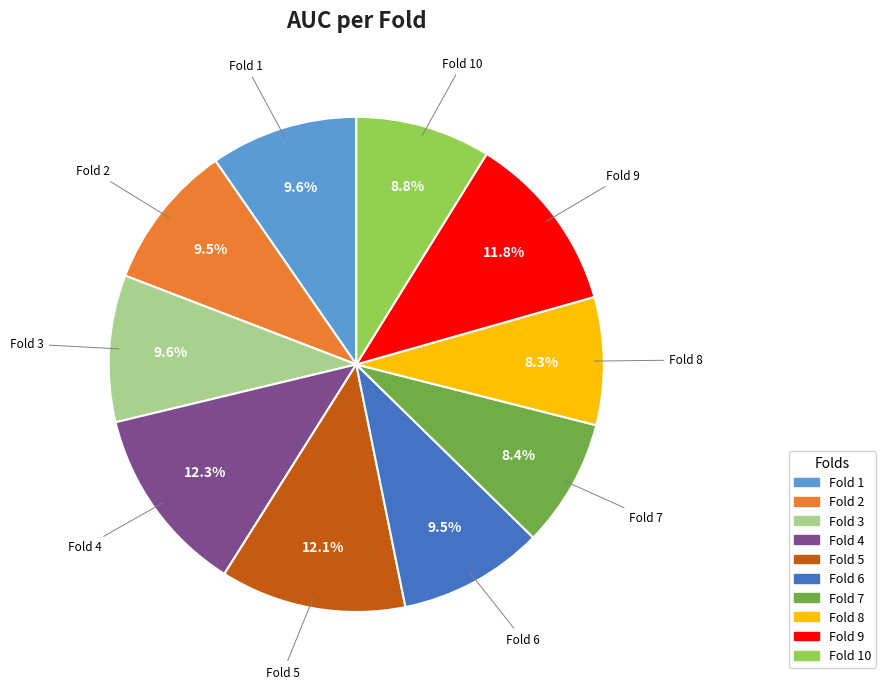

How many slices are in this pie chart?

10